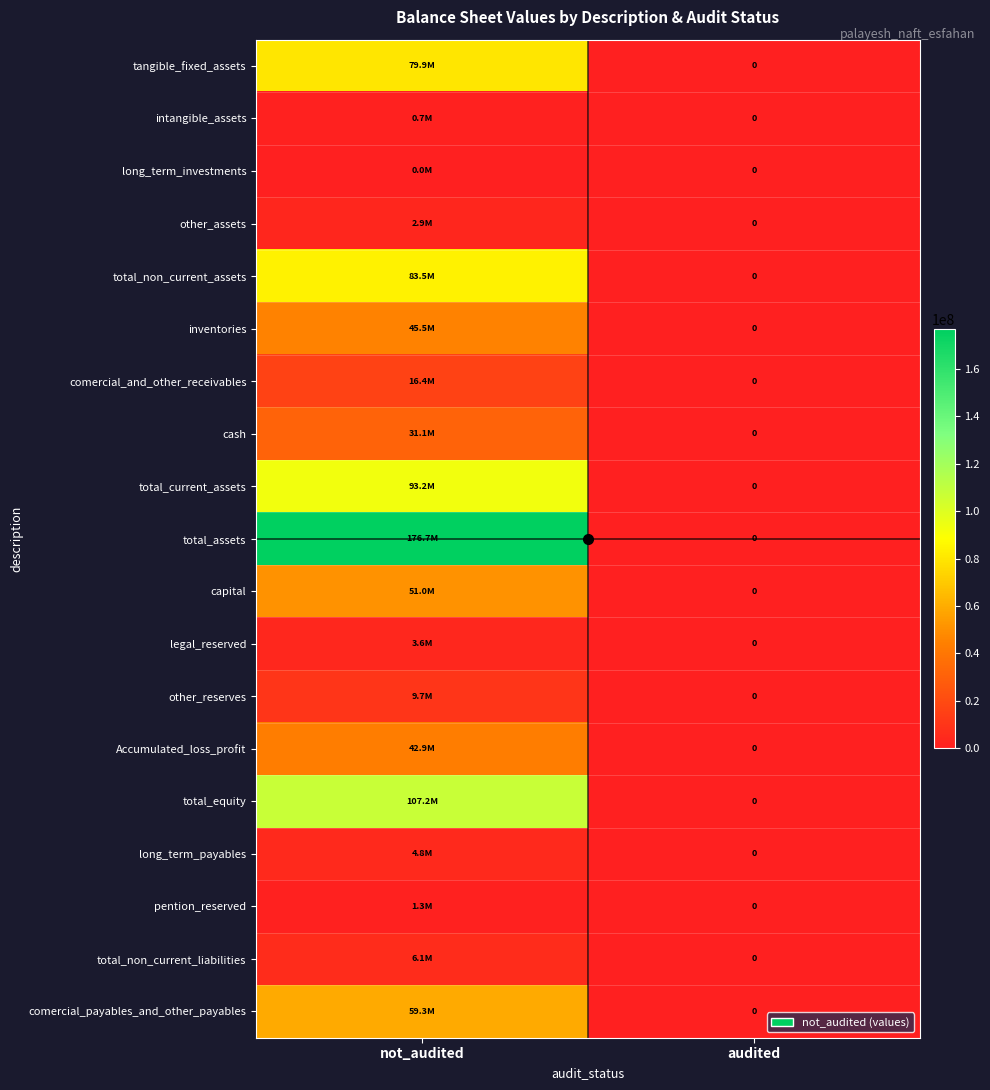

True or false: legal_reserved has a value of 5291830 at not_audited.

False